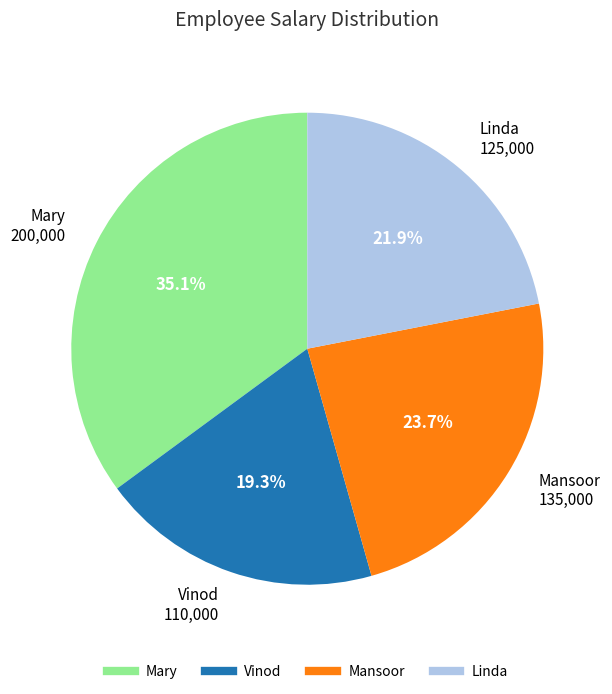

Combined, do Vinod and Linda account for over 50%?

No